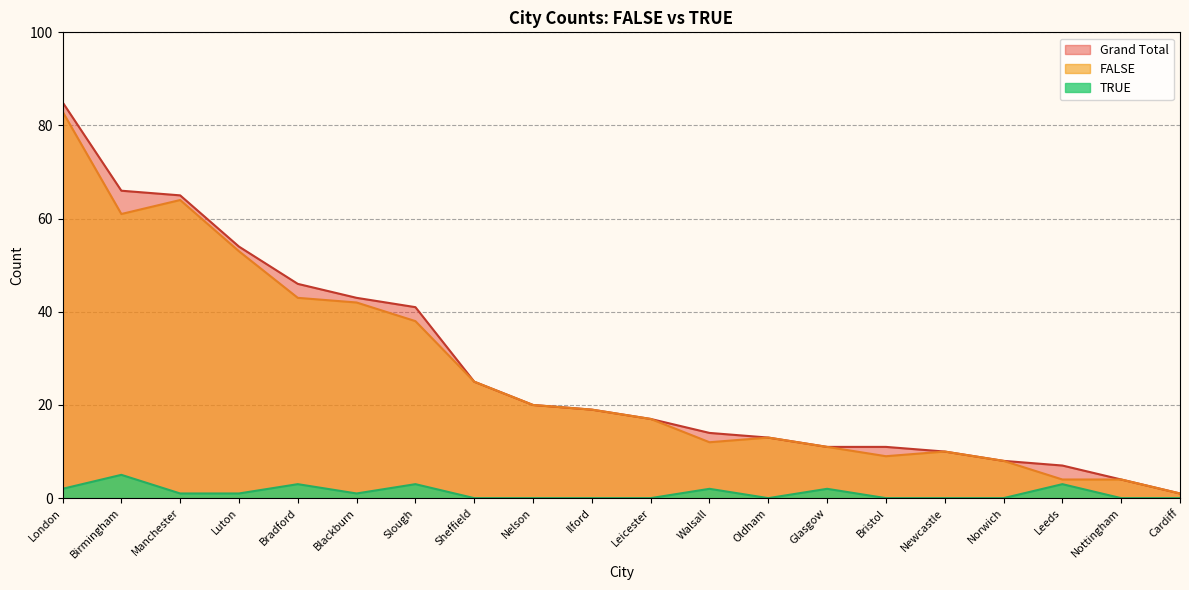

What position from the right is Sheffield?

13